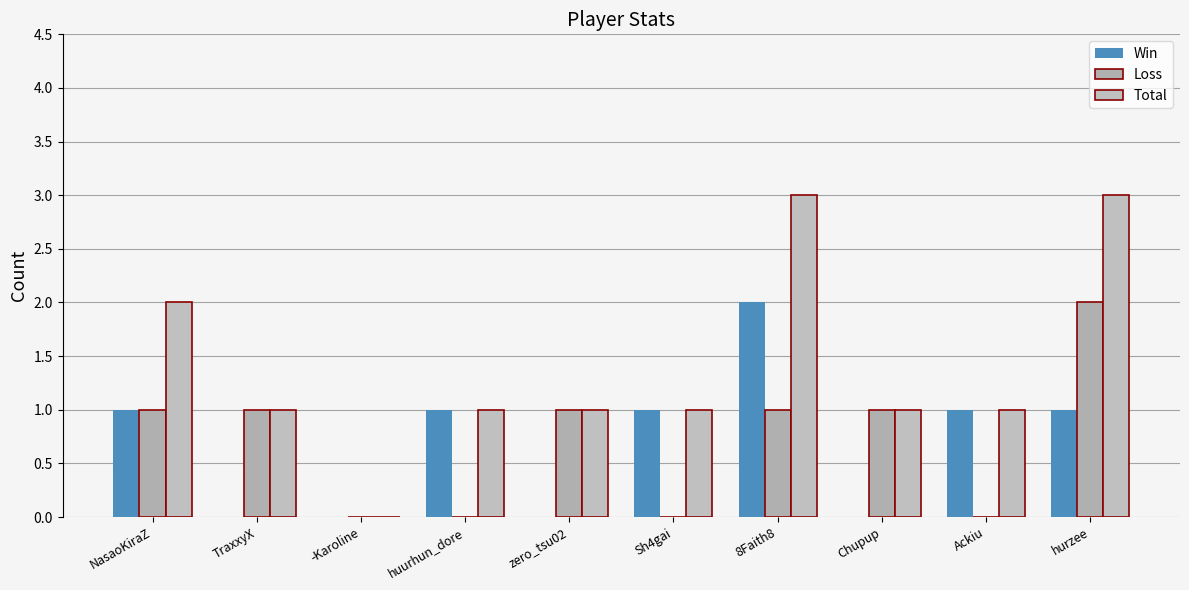

How many distinct data groups are displayed?

3